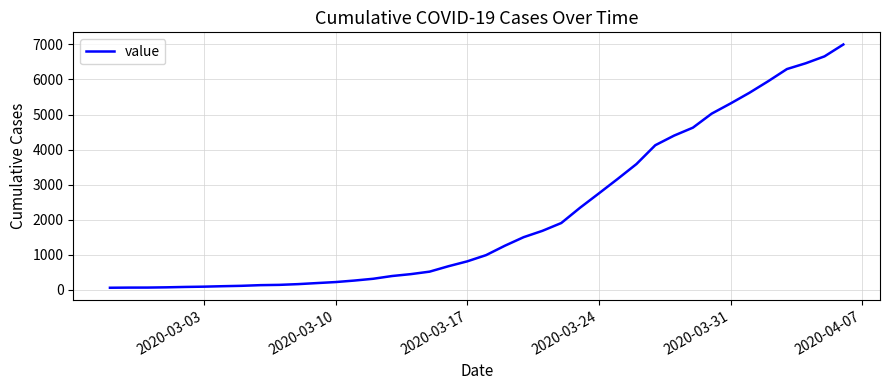

What is the difference between the maximum and minimum values?

6931